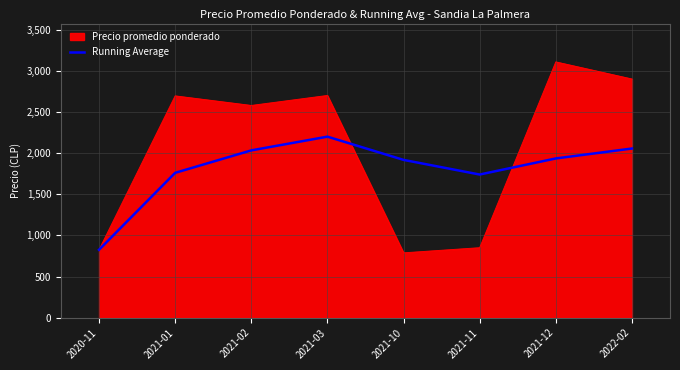

Which series has the largest total across all categories?

Precio promedio ponderado